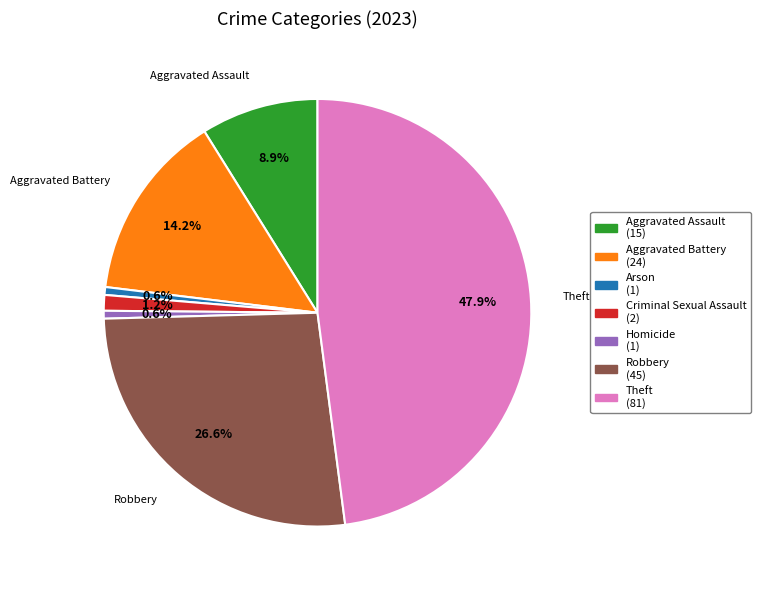

How many segments does this pie chart have?

7